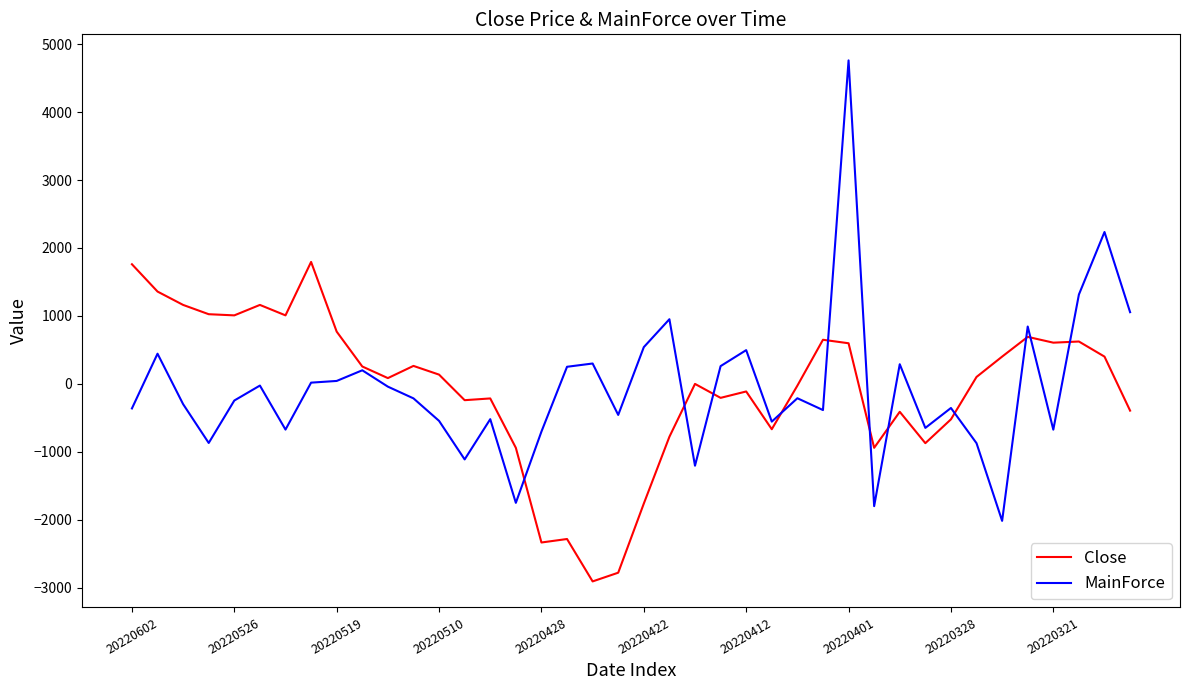

In MainForce, how many points are higher than both neighbors (excluding endpoints)?

13